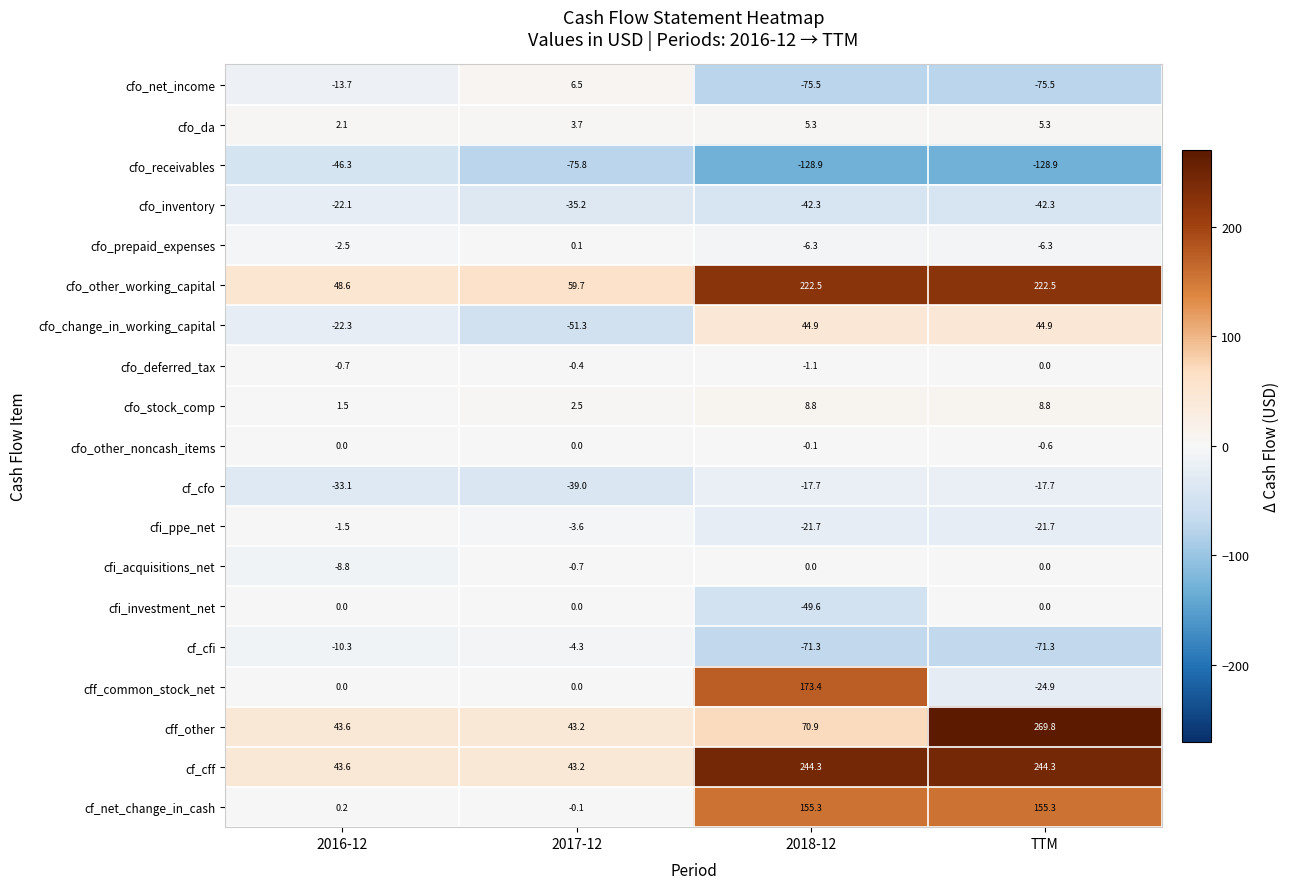

At which category does the chart reach its peak across all series?

TTM